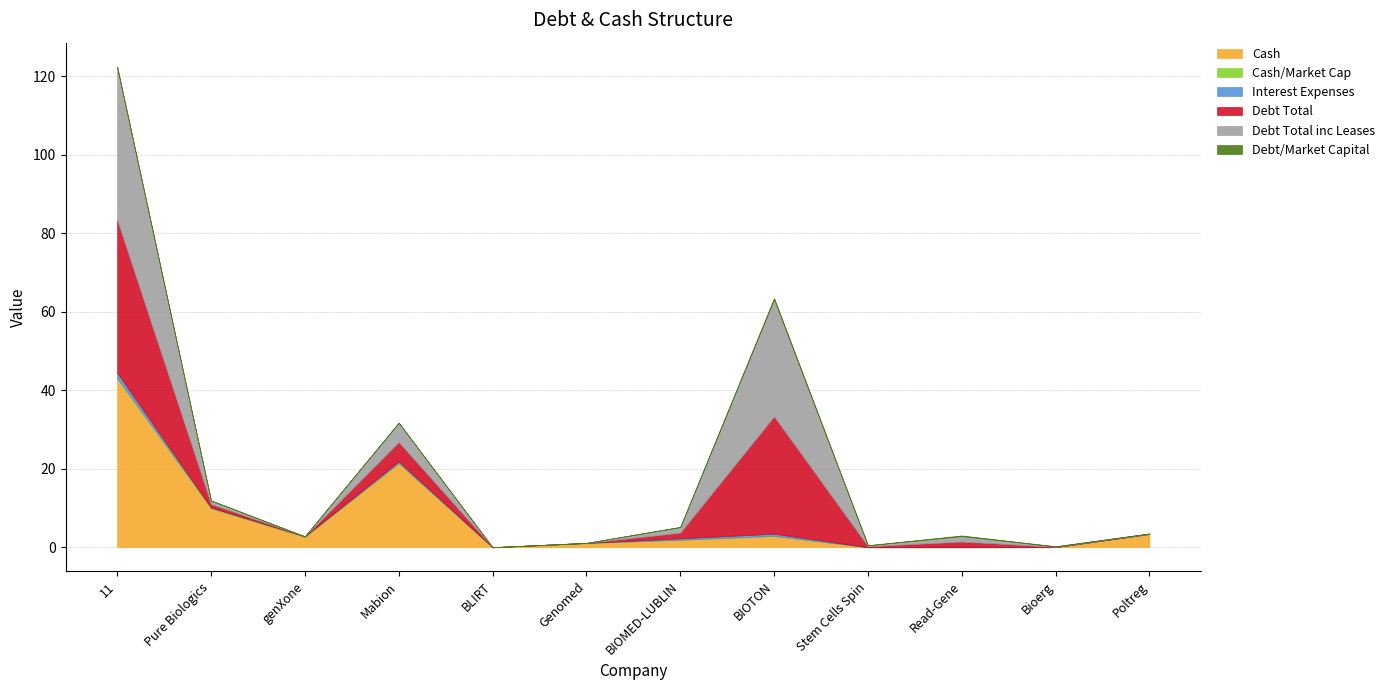

True or false: cash_market_cap and debt_total_inc_leases intersect in this chart.

True